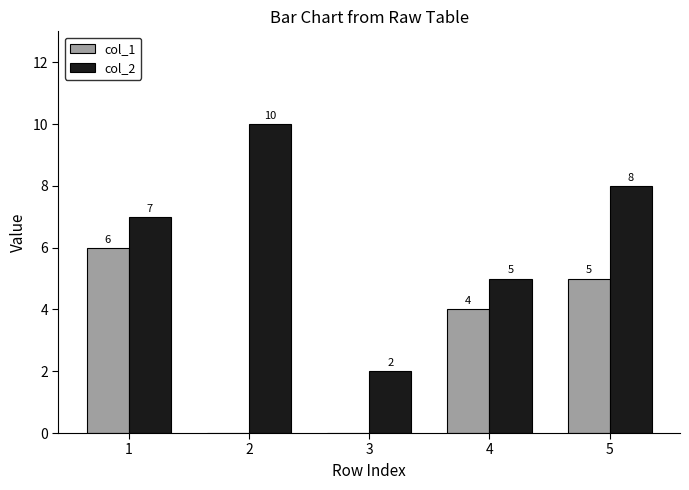

What is the highest value of the col_2 series?

10